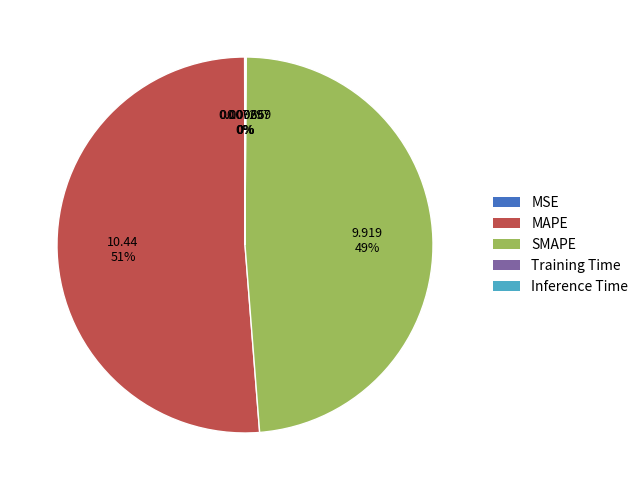

What is the largest slice in the pie chart?

MAPE